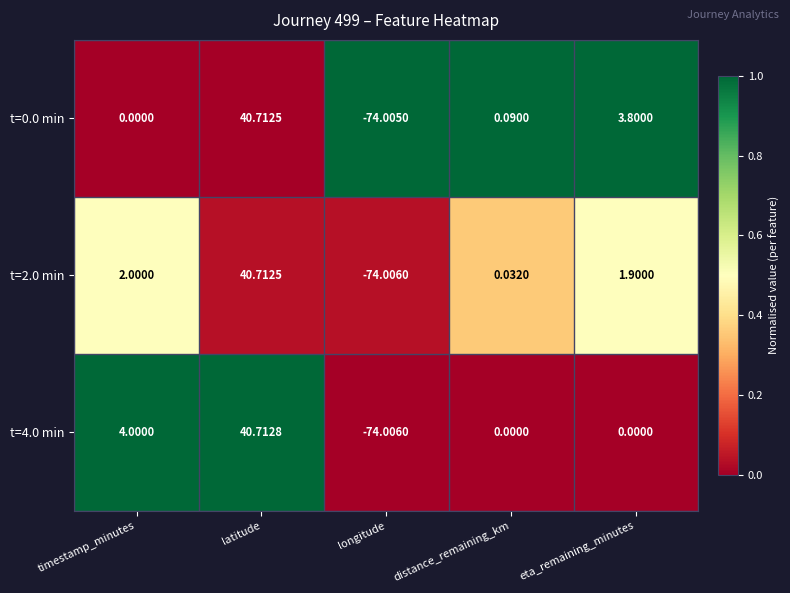

At which label does t=2.0 min first exceed 1?

timestamp_minutes